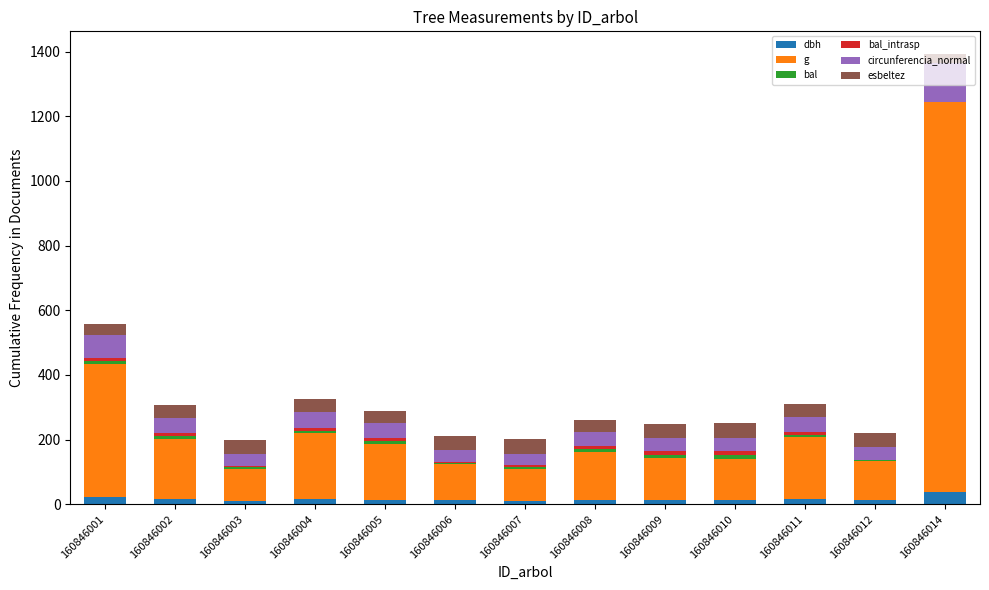

Are the bars grouped side by side (vs. stacked)?

No